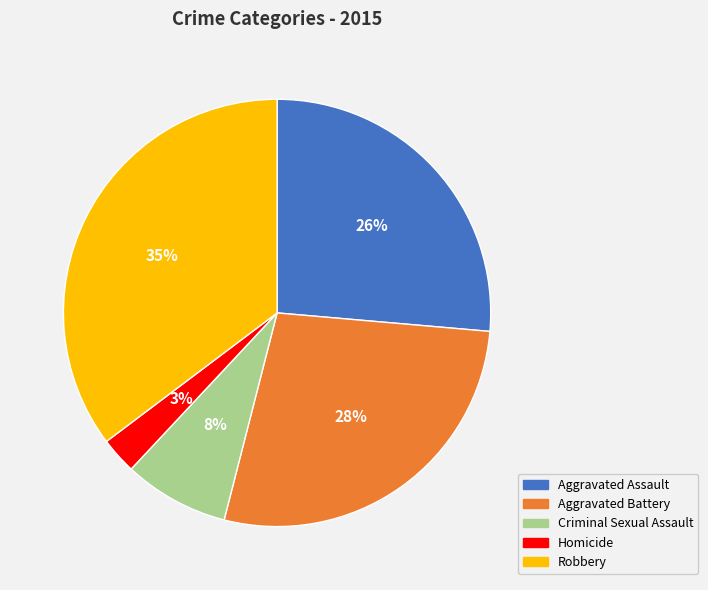

Approximately how many times larger is the value at Aggravated Battery compared to Criminal Sexual Assault?

3.5